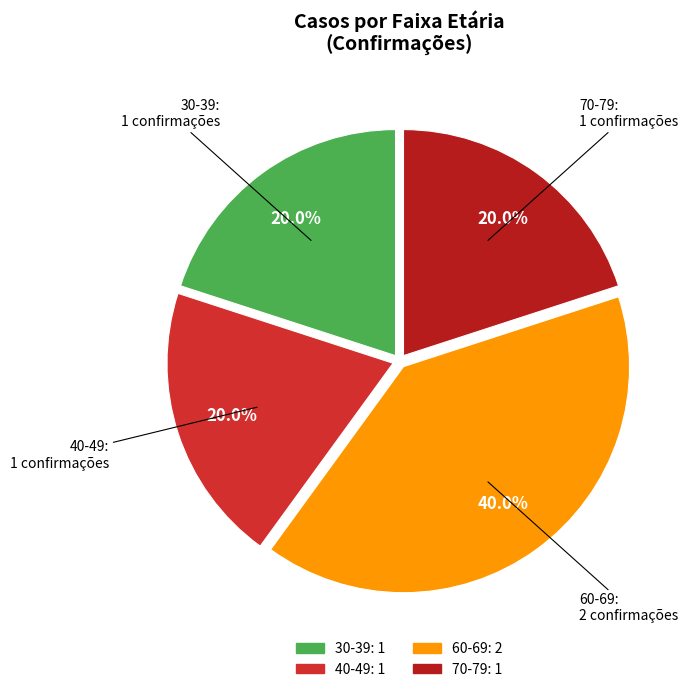

True or false: 70-79 accounts for 14% of the total.

False